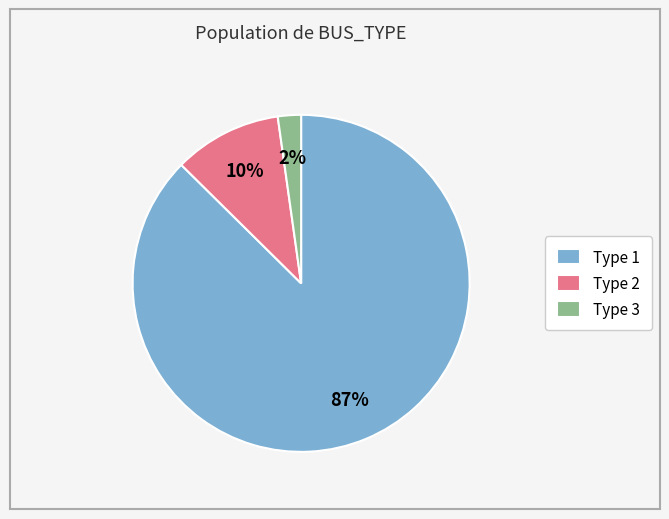

To the nearest percent, what is the combined percentage of Type 3 and Type 1?

90%